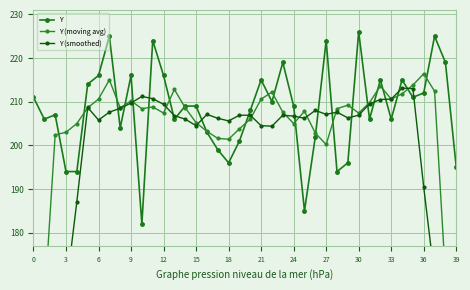

True or false: Y has a value of 374 at 6.

False